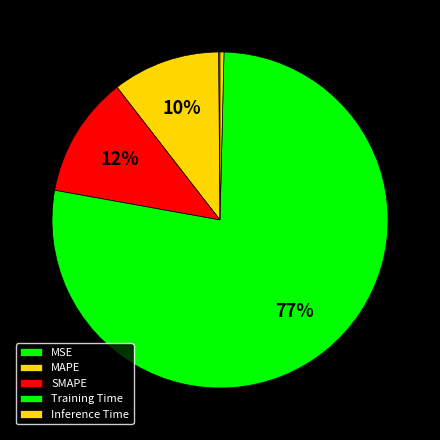

To the nearest percent, what is the combined percentage of Inference Time and Training Time?

78%